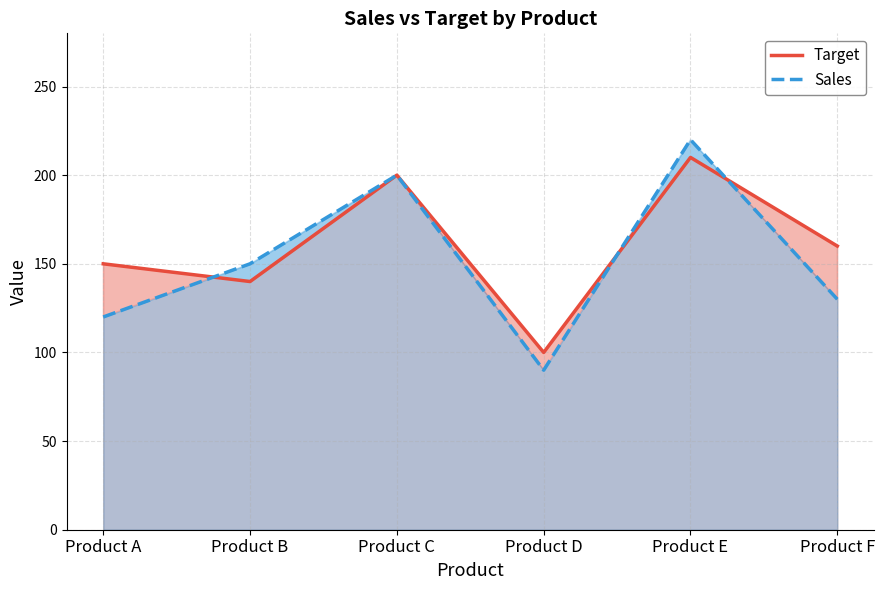

How many values in the Target series are below 160?

3